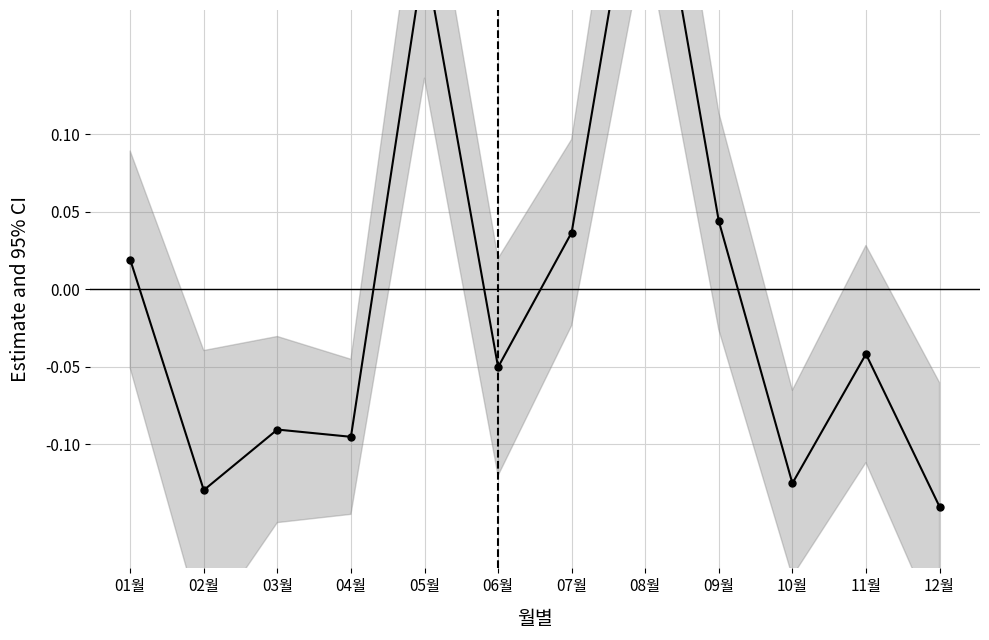

Reading left to right, list all the values displayed in this chart.

0.0	-0.1	-0.1	-0.1	0.2	-0.1	0.0	0.3	0.0	-0.1	-0.0	-0.1